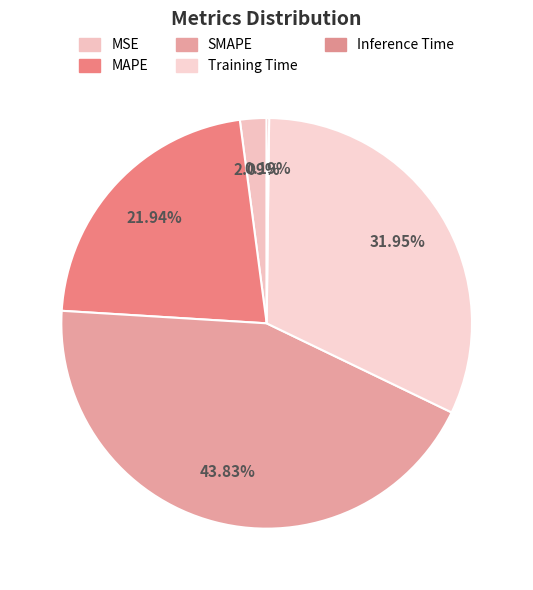

The SMAPE slice represents 44% of the pie. True or false?

True